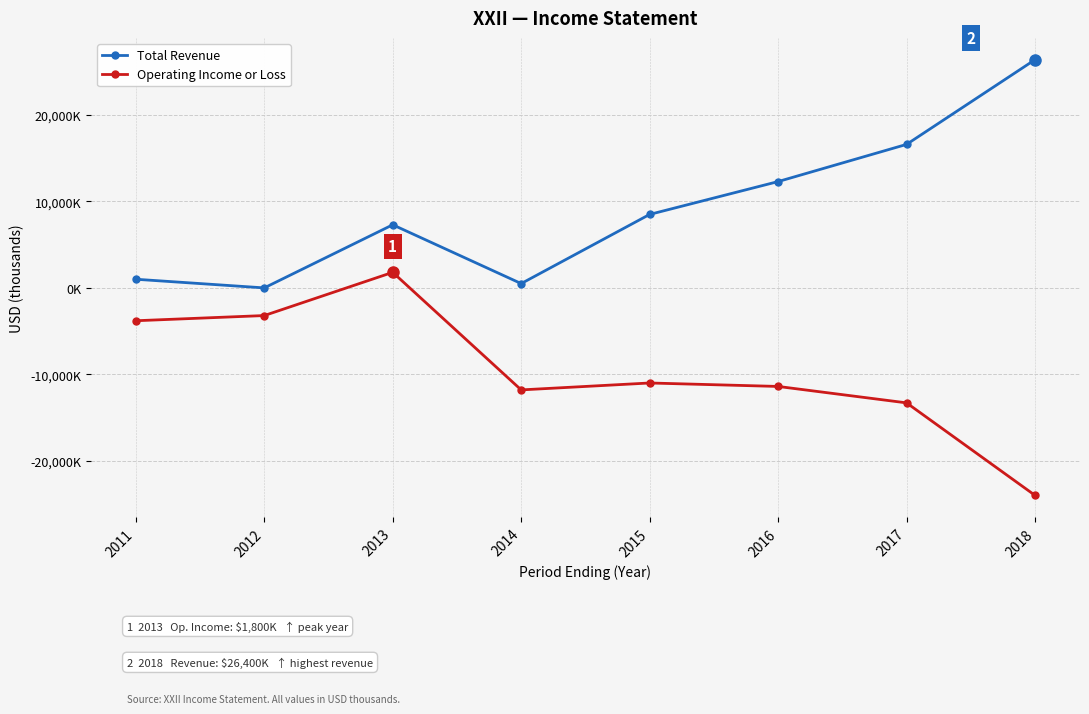

What is the difference between the highest and lowest values at 2015?

19500